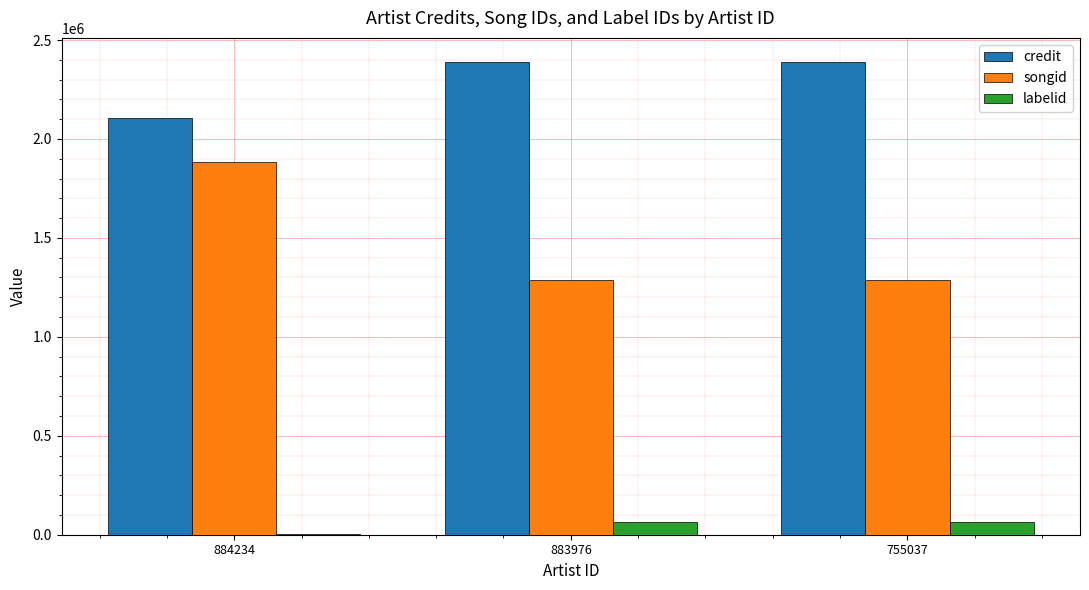

True or false: credit has a value of 3511263 at 755037.

False